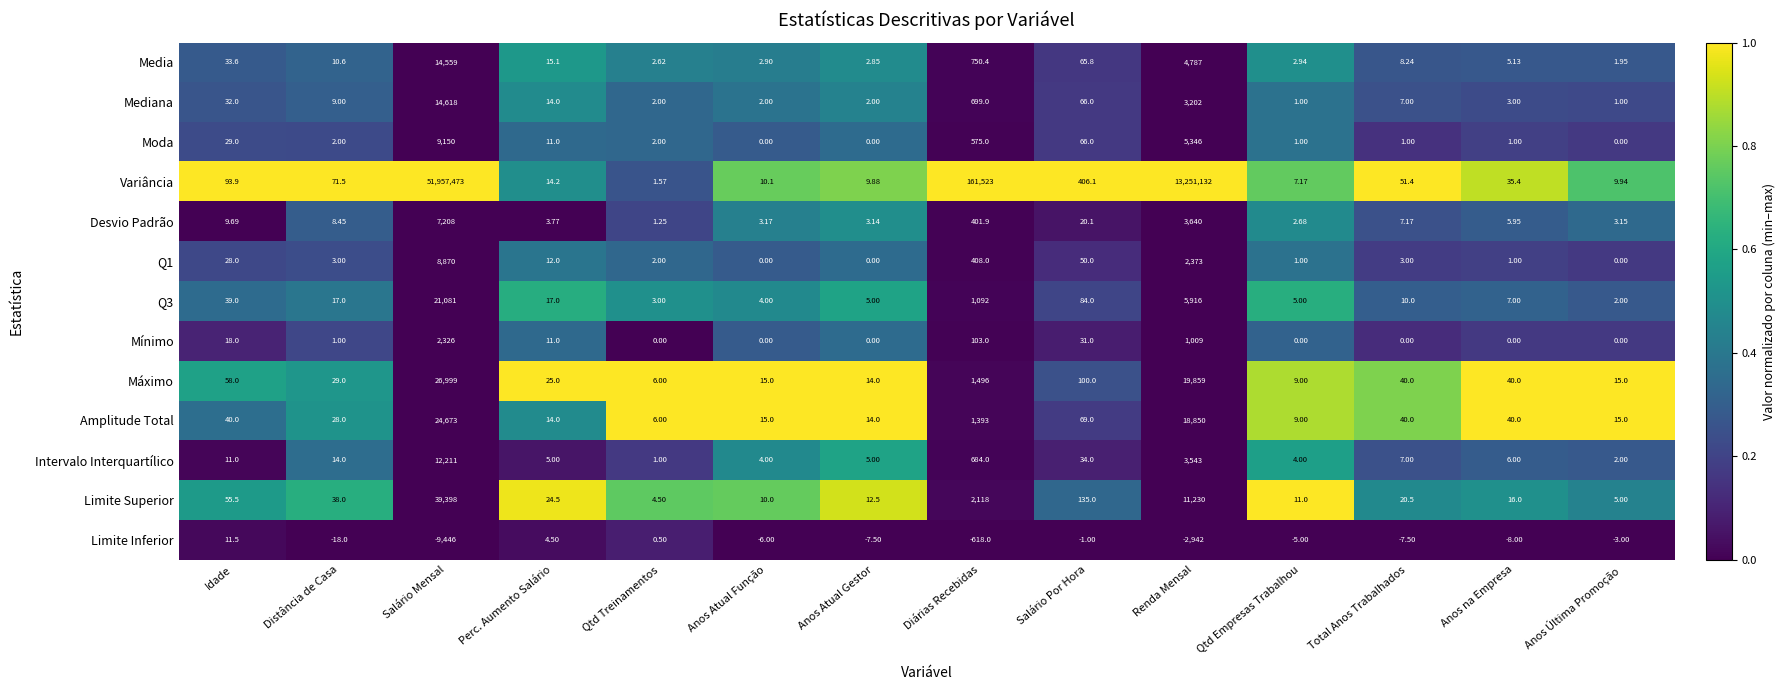

List the labels in order of Desvio Padrão value, smallest first.

Qtd Treinamentos, Qtd Empresas Trabalhou, Anos Atual Gestor, Anos Última Promoção, Anos Atual Função, Perc. Aumento Salário, Anos na Empresa, Total Anos Trabalhados, Distância de Casa, Idade, Salário Por Hora, Diárias Recebidas, Renda Mensal, Salário Mensal